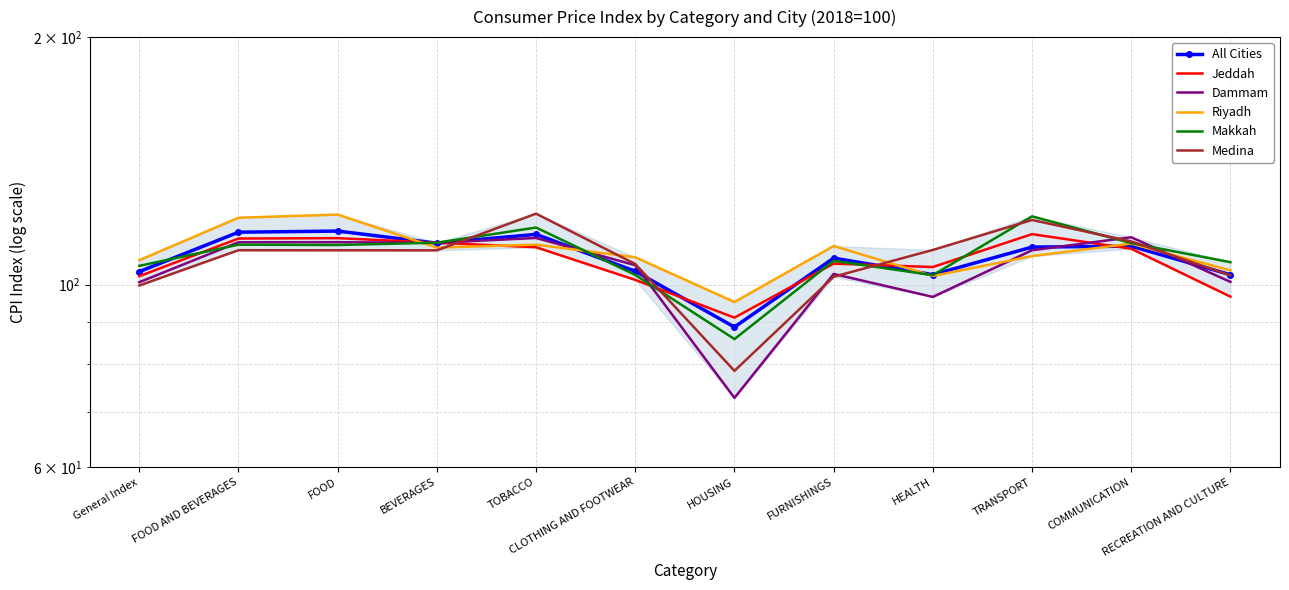

In Riyadh, how many points are lower than both neighbors (excluding endpoints)?

3